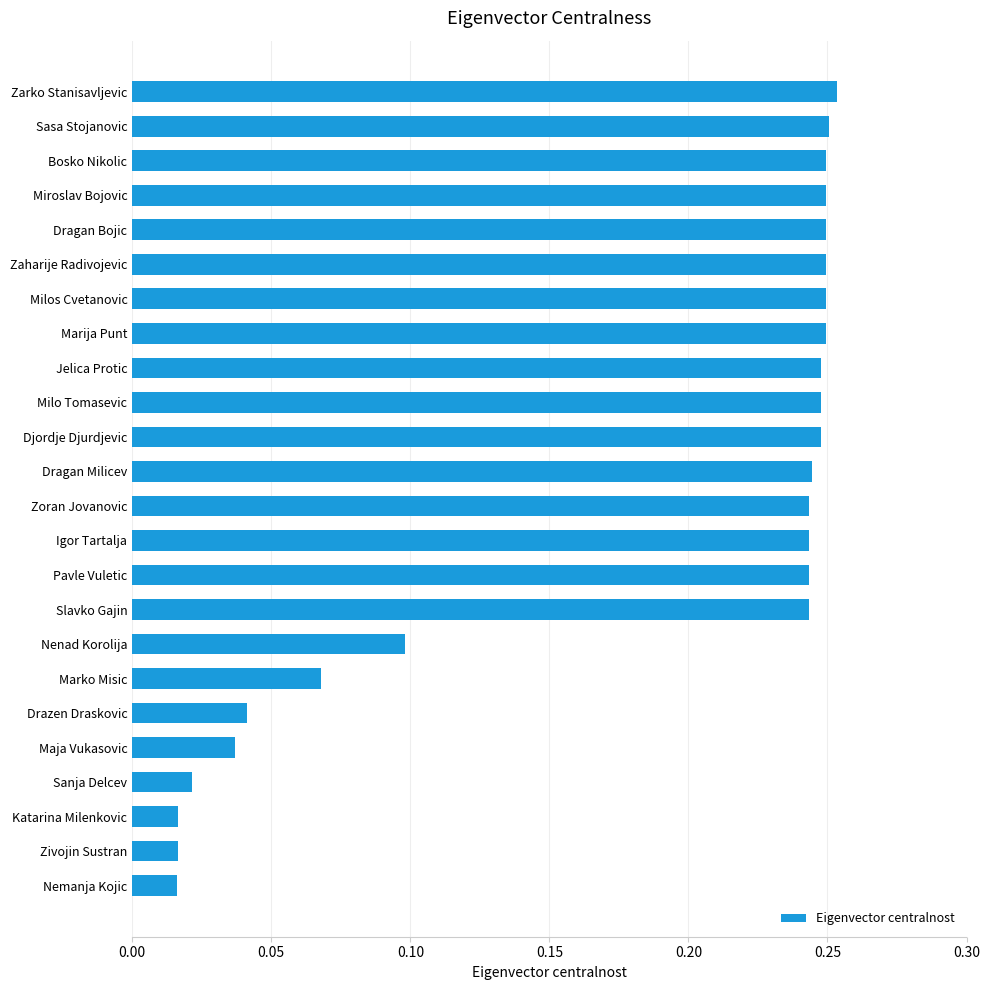

What position from the top is Sasa Stojanovic?

2